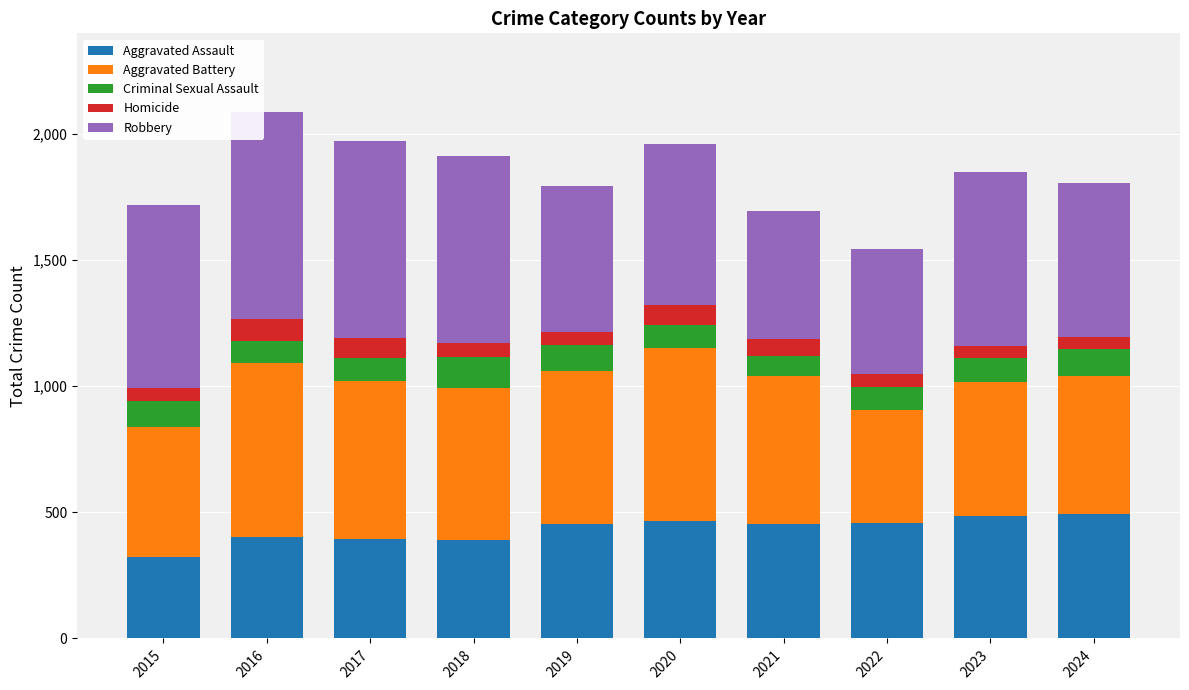

What is the lowest value of the Aggravated Assault series?

323